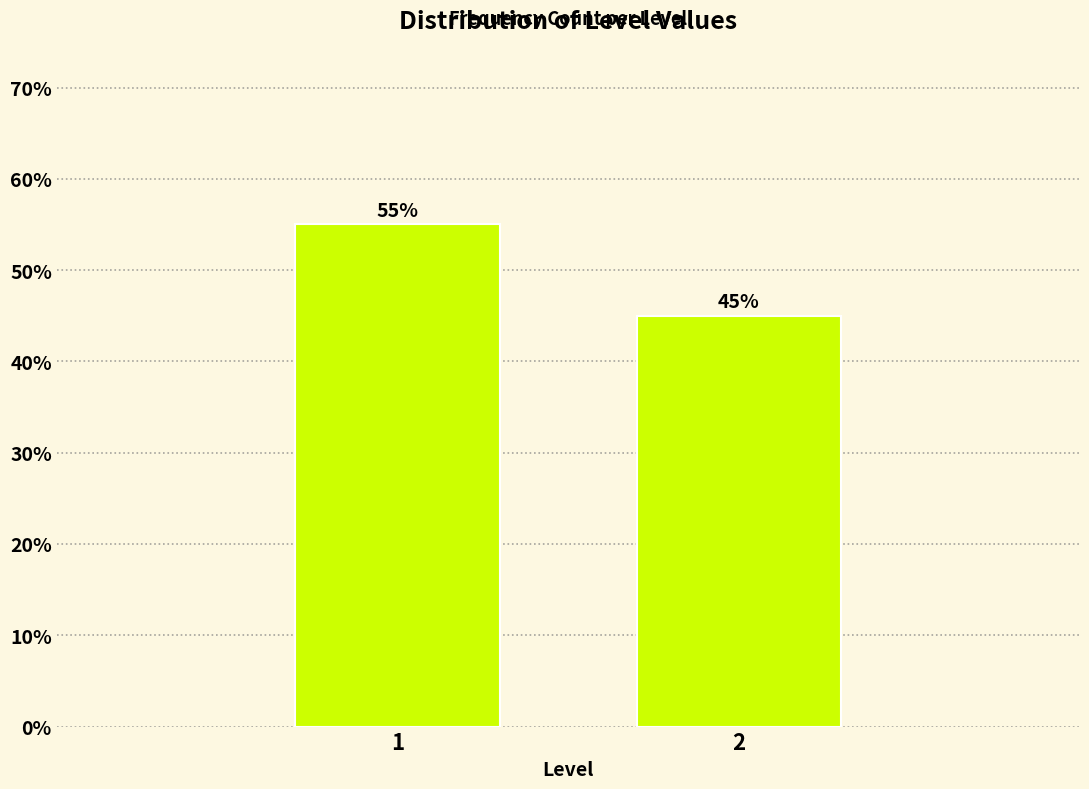

Reading right to left, what are all the values shown in this chart?

2=45.0	1=55.0